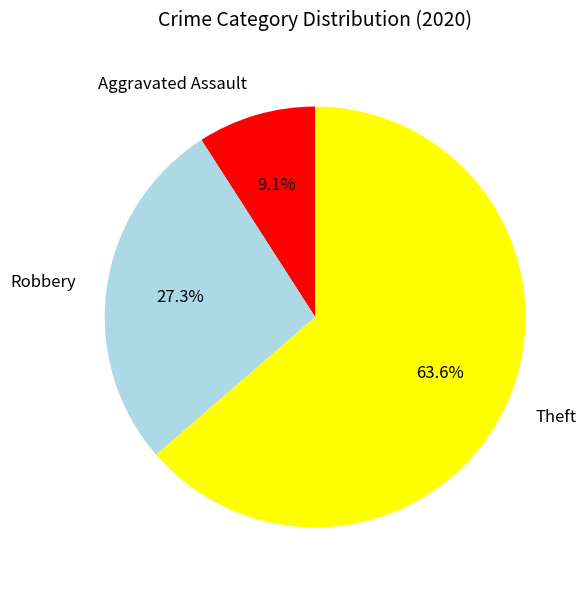

What percentage is the Aggravated Assault slice, to the nearest percent?

9%